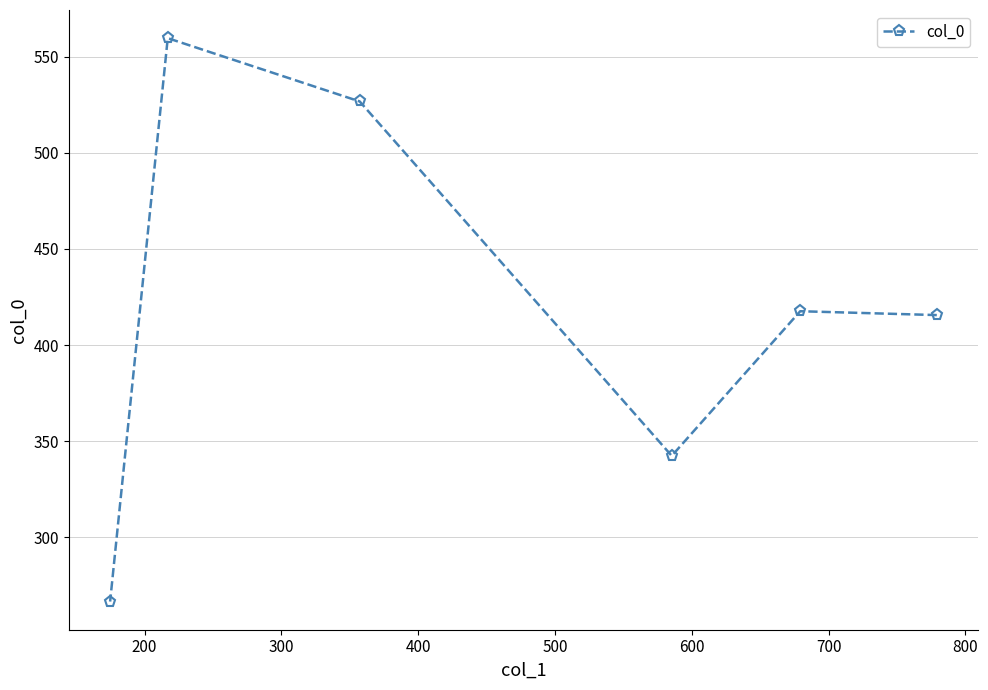

What is the average value?

421.4